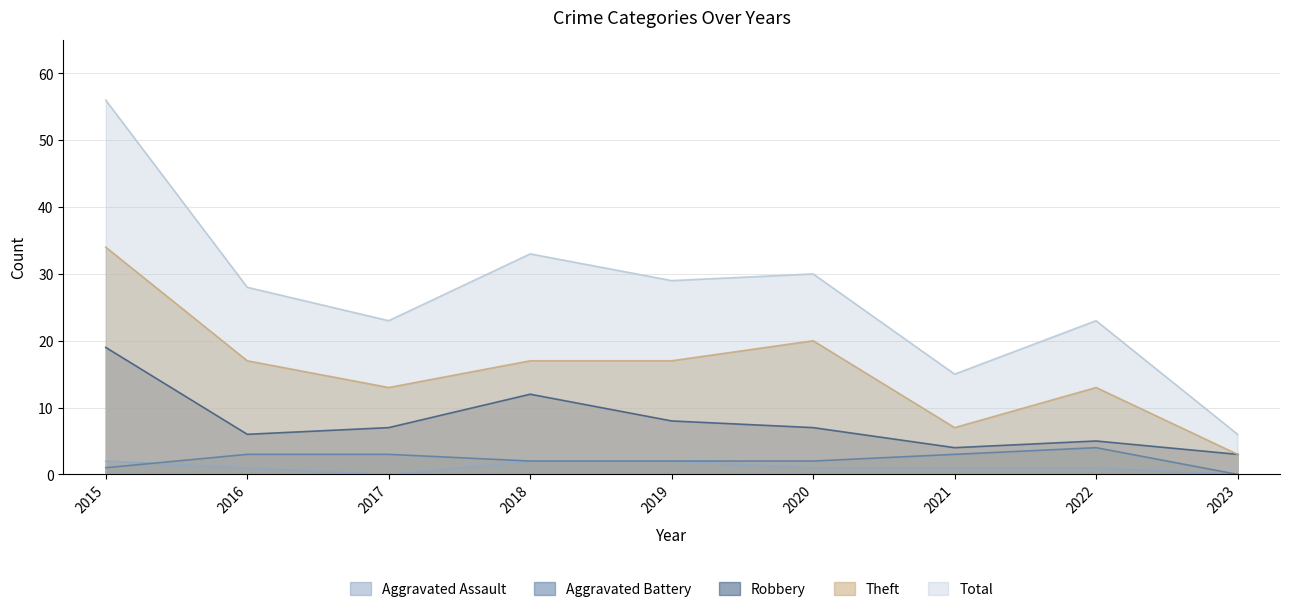

True or false: Robbery has a value of 6 at 2016.

True